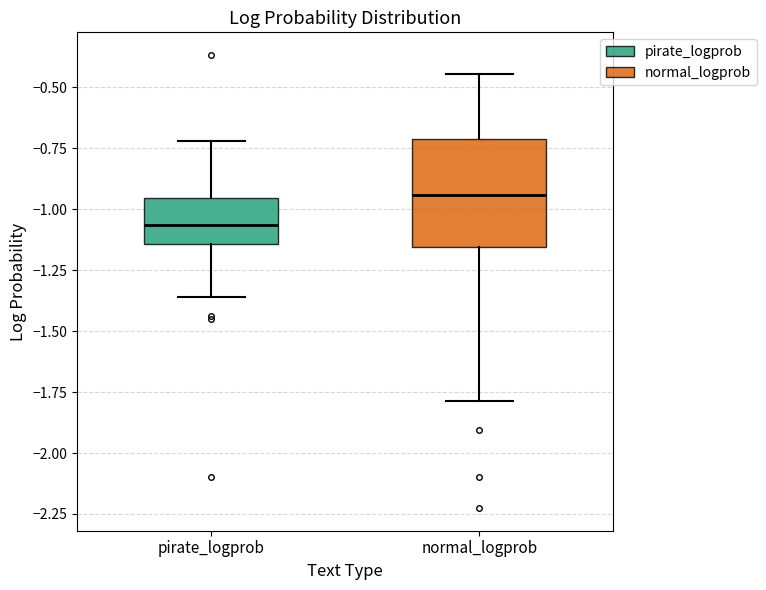

Reading left to right, read every box against the y-axis: the position of its median line, the range the box covers, and the ends of its whiskers. The values are not printed on the chart, so give them approximately, as read against the axis.

pirate_logprob: median -1.05, box -1.15 to -0.95, whiskers -1.35 to -0.70
normal_logprob: median -0.95, box -1.15 to -0.70, whiskers -1.80 to -0.45